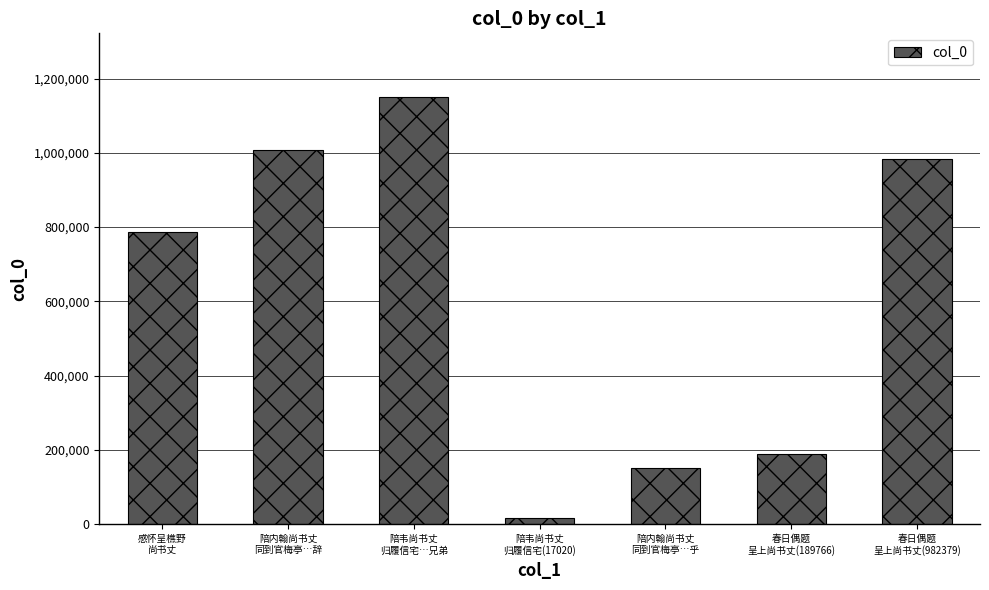

Rank the categories by value from highest to lowest.

陪韦尚书丈
归履信宅…兄弟, 陪内翰尚书丈
同到官梅亭…辞, 春日偶题
呈上尚书丈(982379), 感怀呈樵野
尚书丈, 春日偶题
呈上尚书丈(189766), 陪内翰尚书丈
同到官梅亭…乎, 陪韦尚书丈
归履信宅(17020)